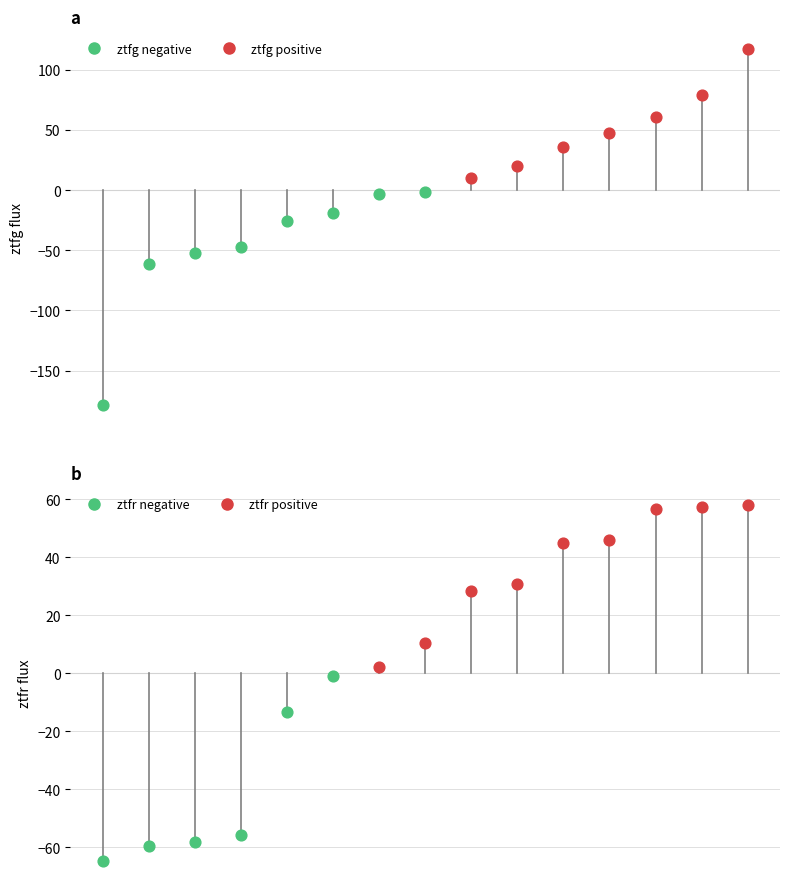

Which series has the largest total across all categories?

ztfr